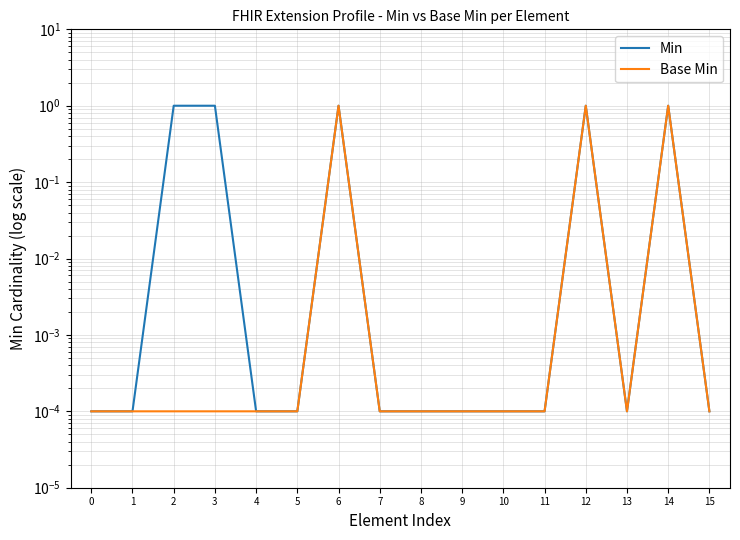

At which category does Min reach its first local valley?

13